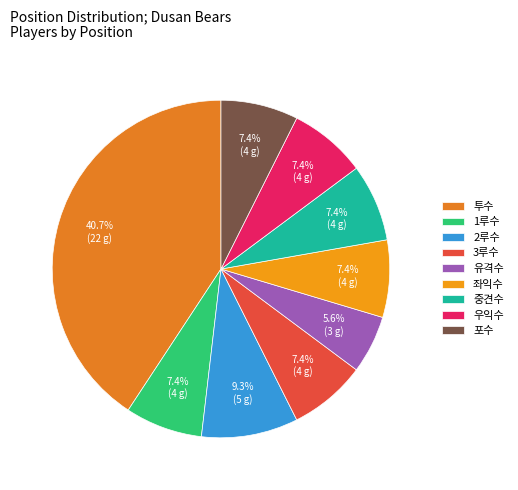

How many segments does this pie chart have?

9